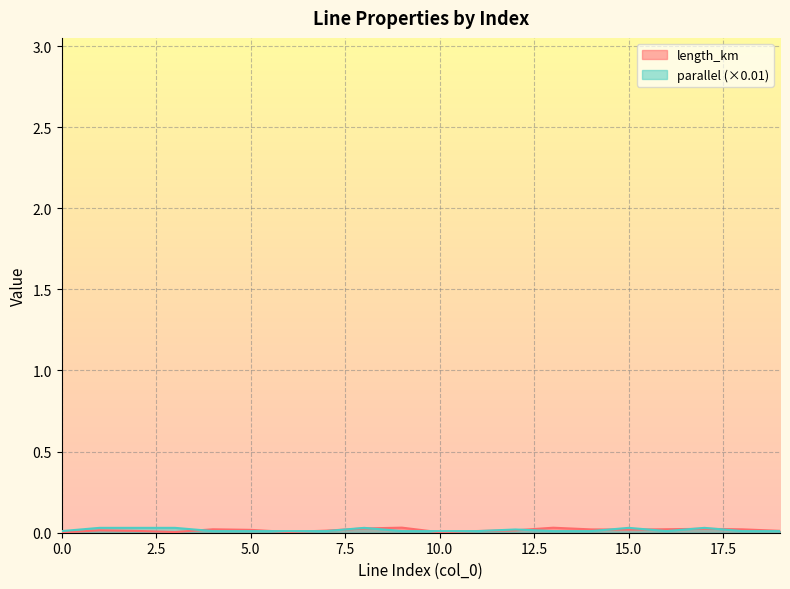

The length_km series shows 0.0 at 15.0. True or false?

True